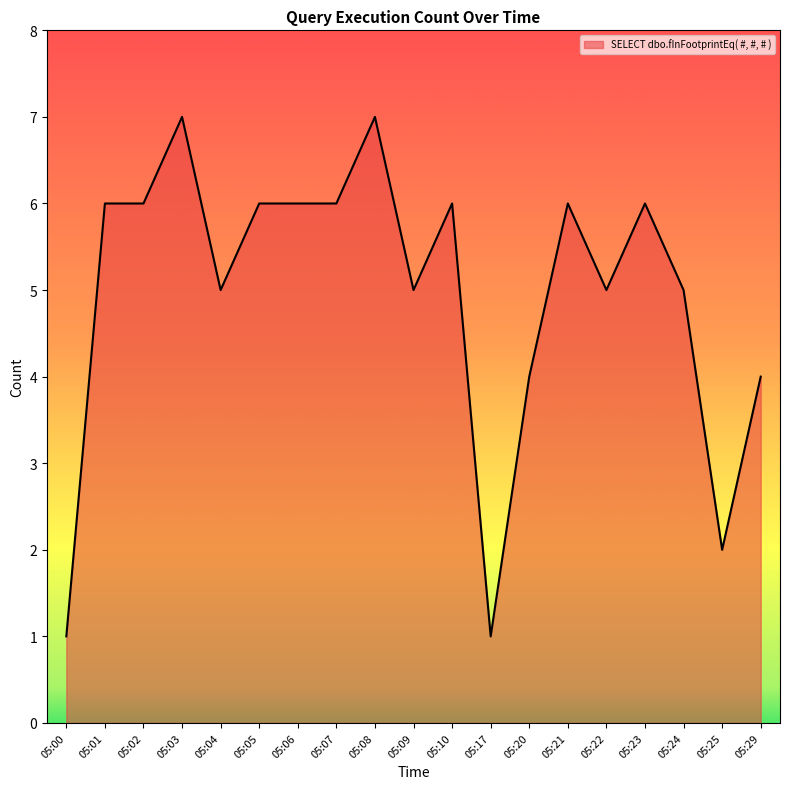

How many lines are shown in the chart?

1